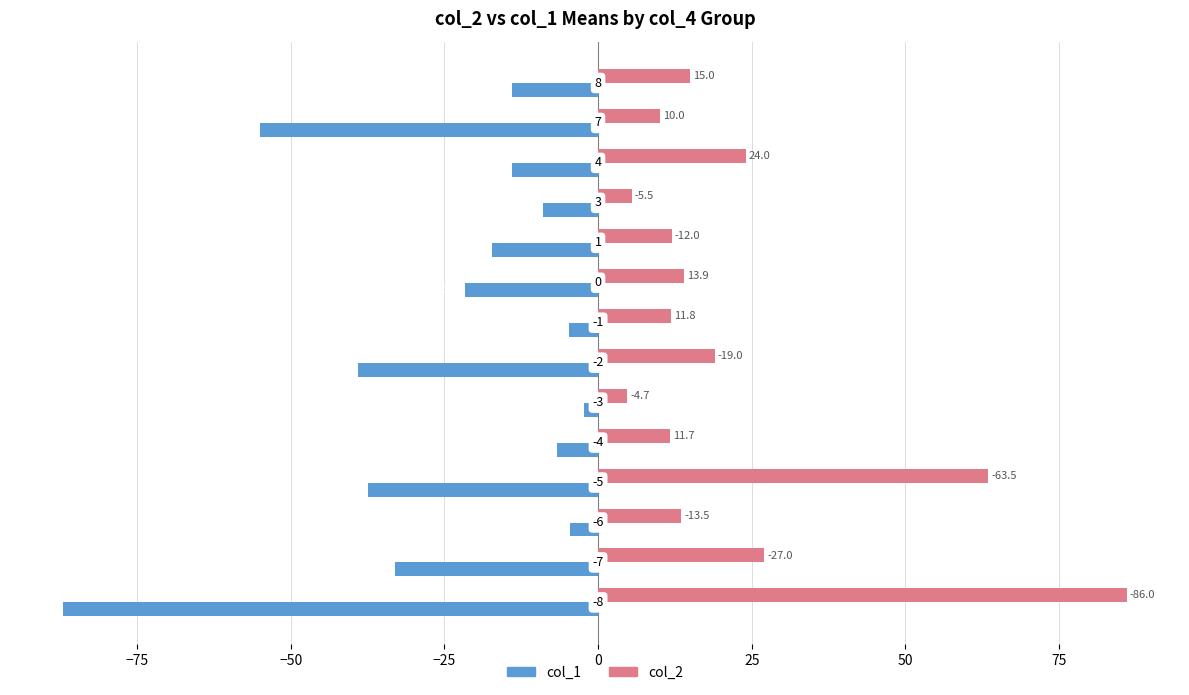

What are all the series names shown in the legend?

col_1, col_2